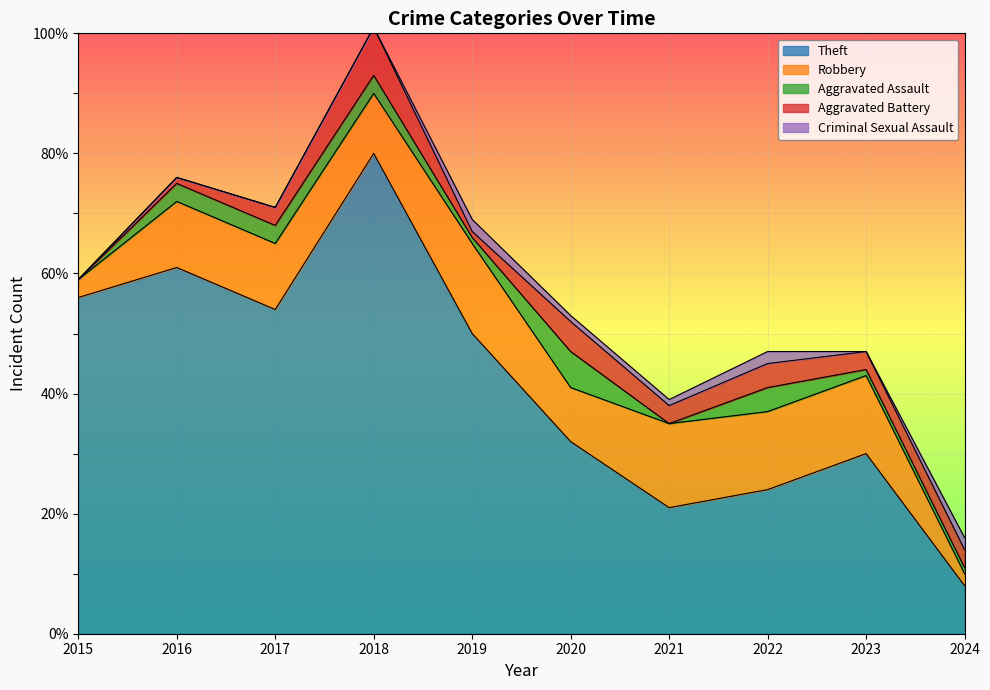

How many times do Criminal Sexual Assault and Aggravated Battery cross each other?

2